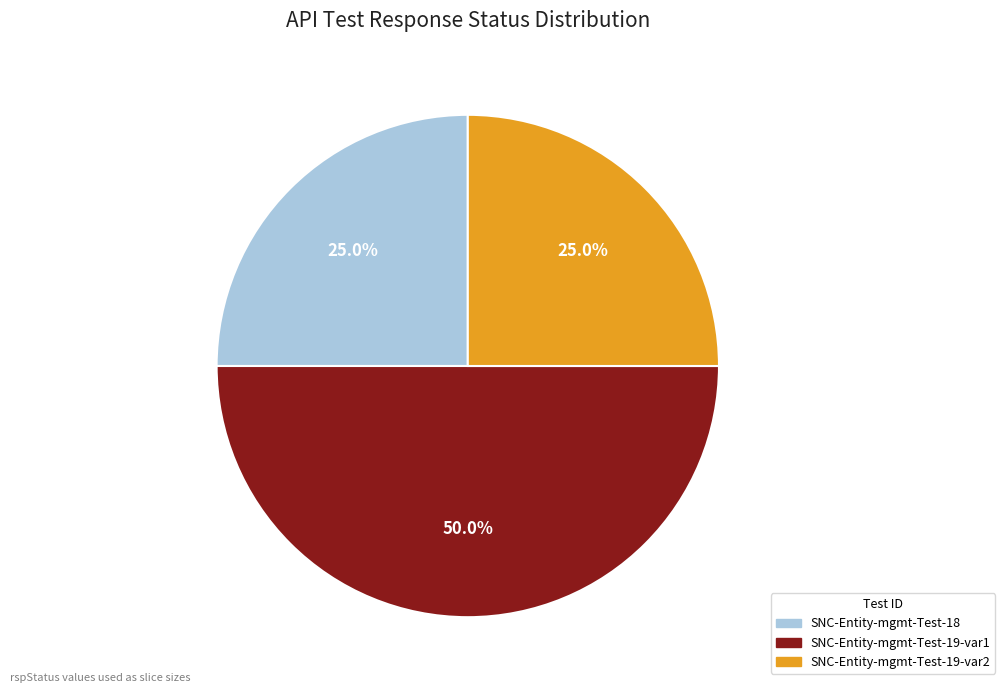

Which category has the biggest portion of the pie?

SNC-Entity-mgmt-Test-19-var1